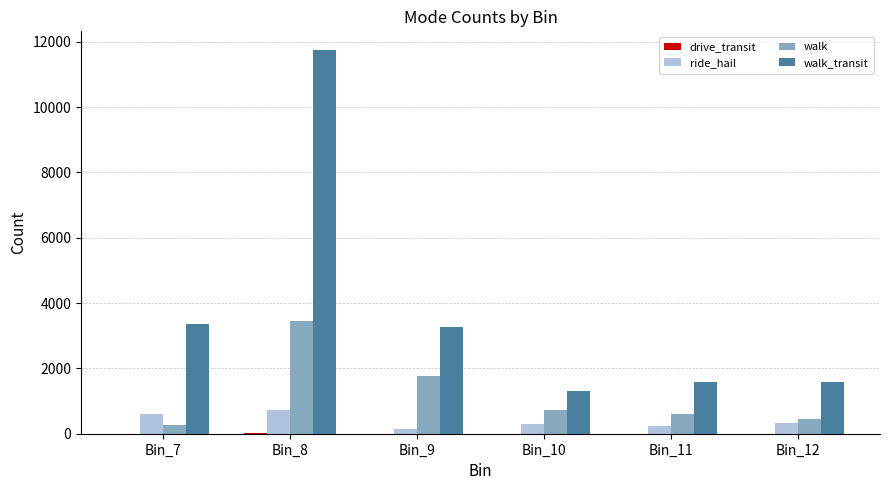

Which series has the largest range (max minus min)?

walk_transit